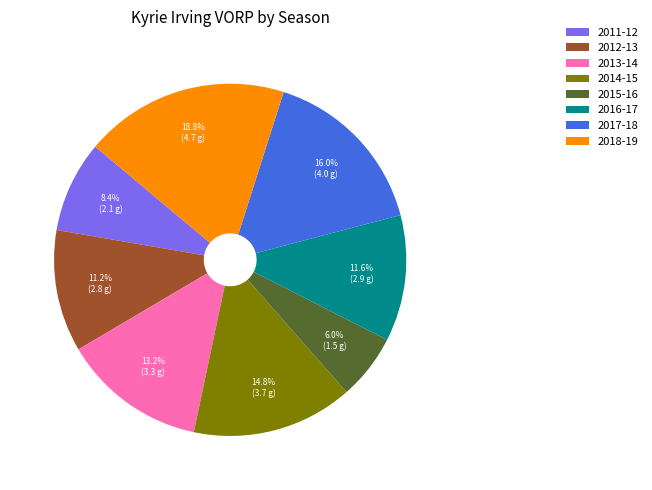

Does 2015-16 represent more than half of the total?

No